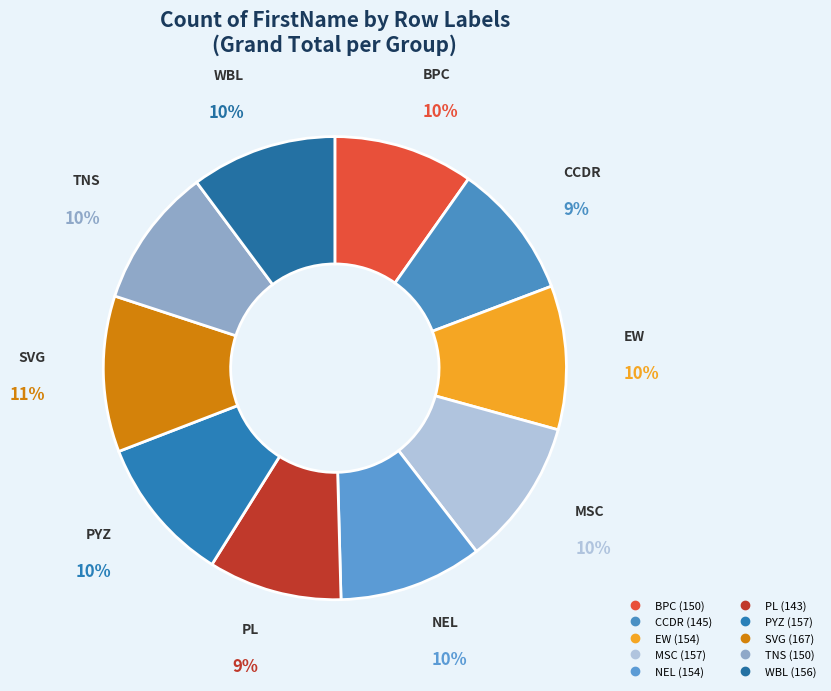

The WBL slice represents 10% of the pie. True or false?

True